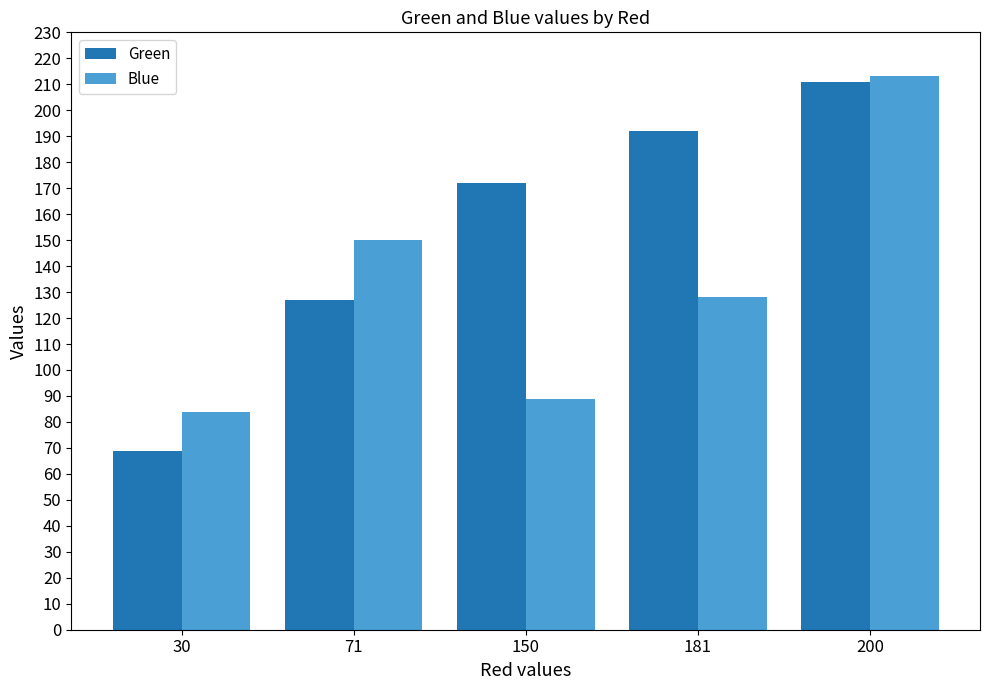

What value does the Blue series have at 200?

213